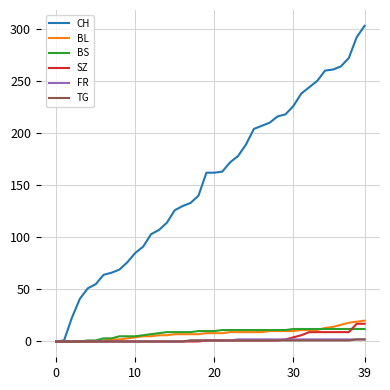

Which series has the widest spread of values?

CH